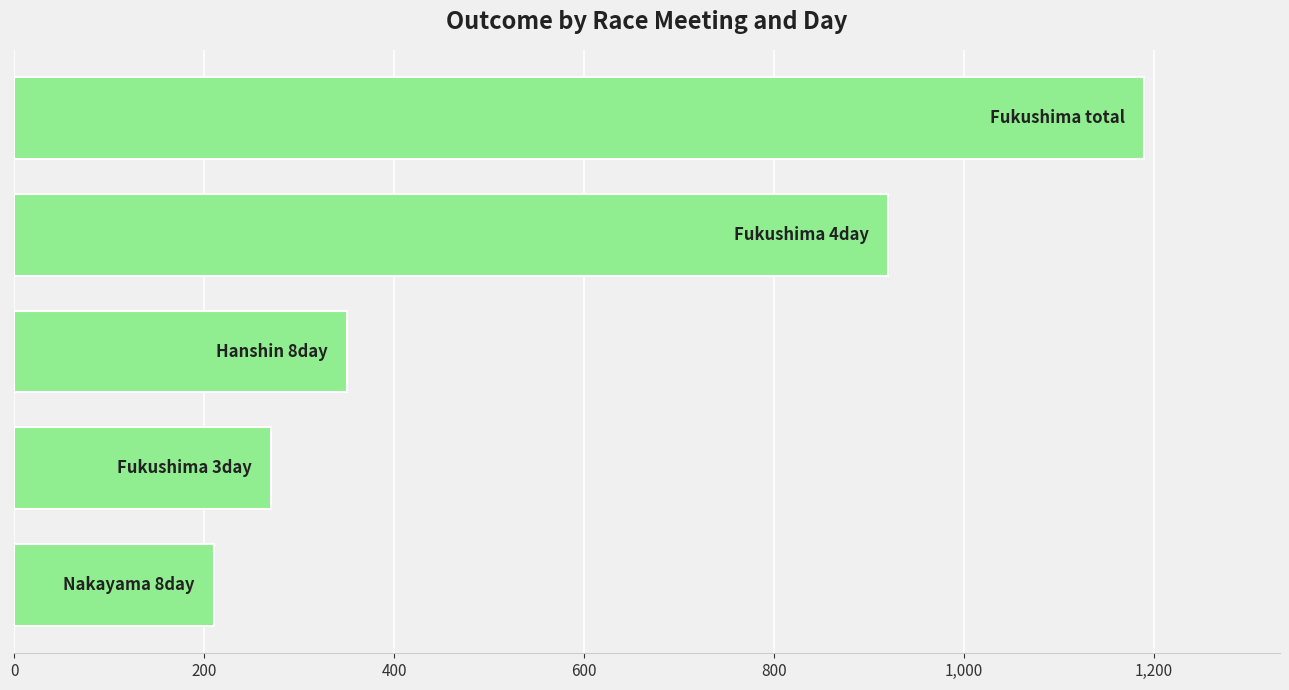

What is the maximum value shown in the chart?

1190